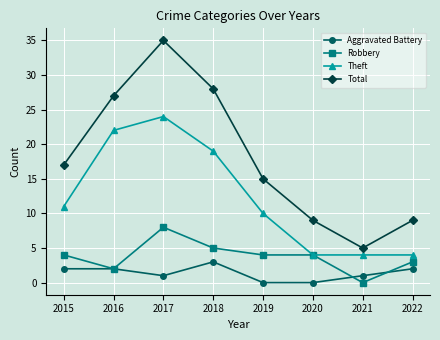

Count the number of data series in this chart.

4